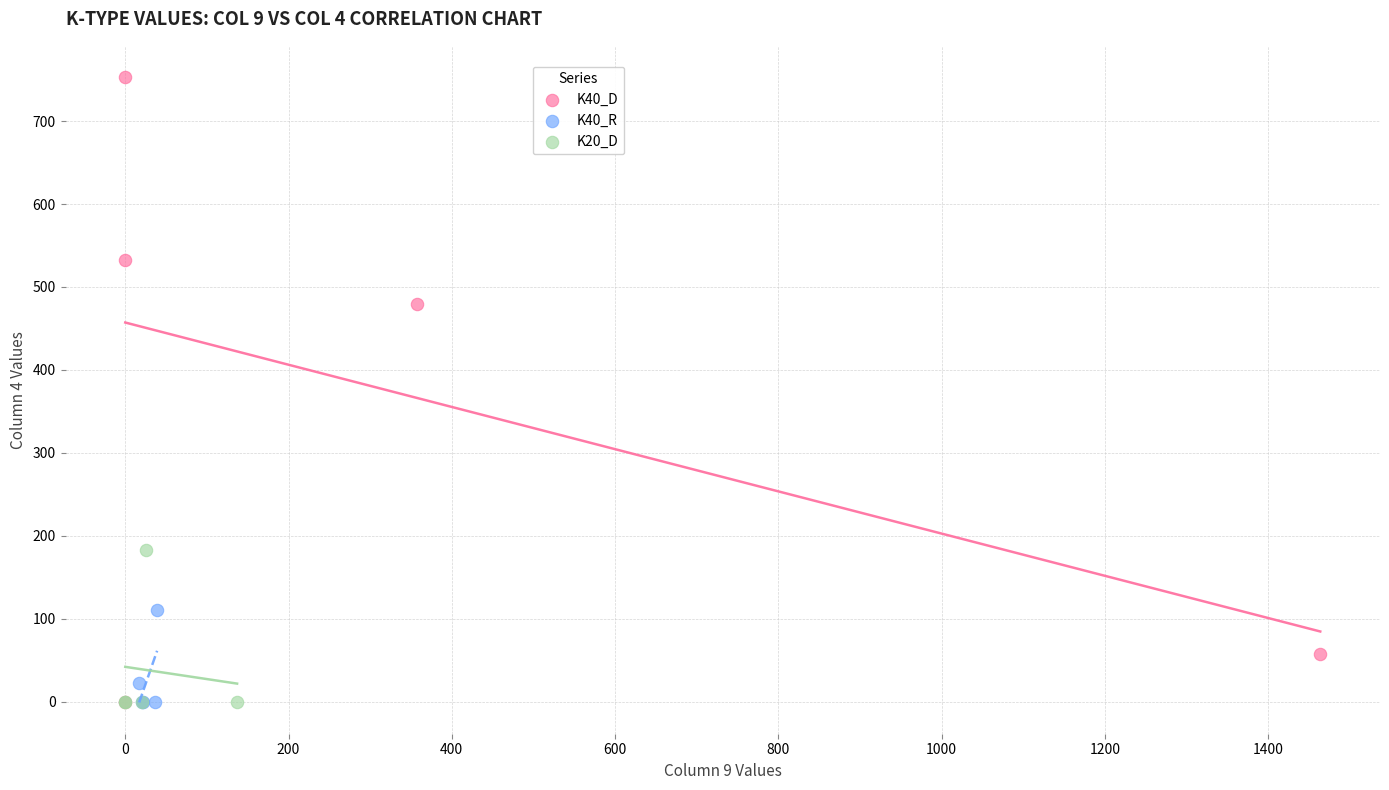

Which series has the widest spread of Y values?

K40_D